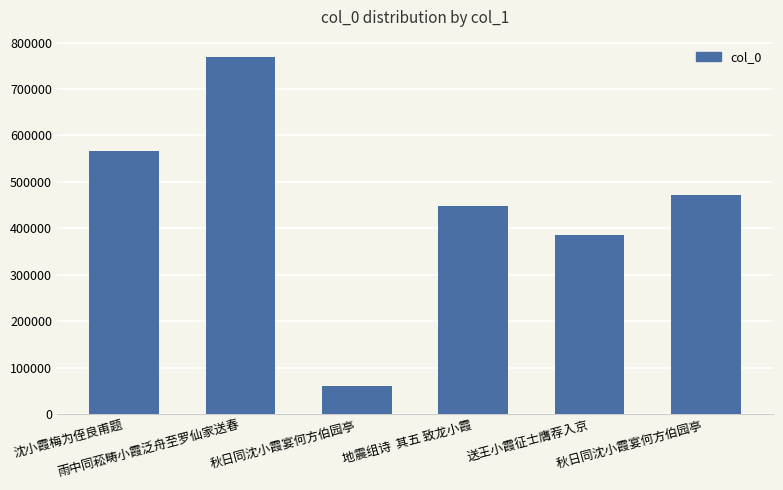

How many series are shown in this chart?

1